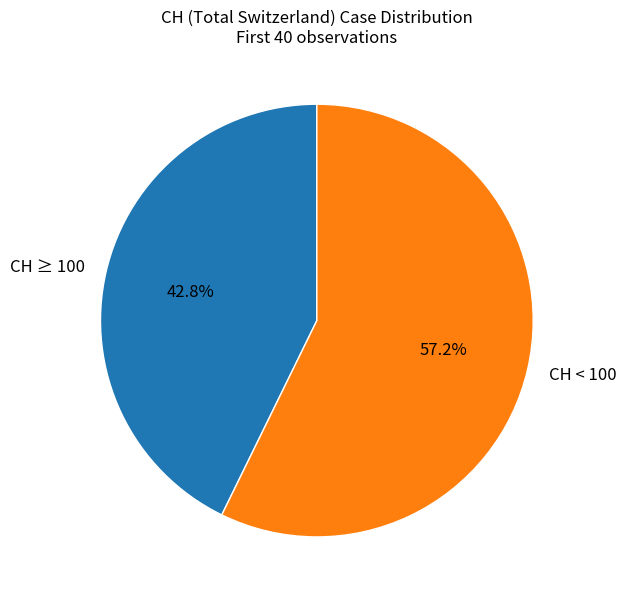

What is the largest slice in the pie chart?

CH < 100